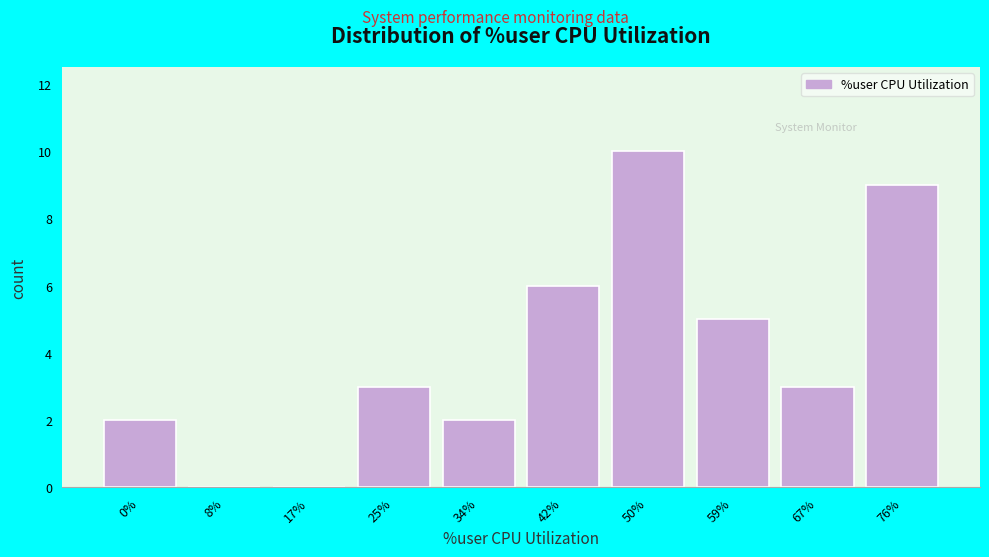

Reading left to right, what are all the values shown in this chart?

0%=2	8%=0	17%=0	25%=3	34%=2	42%=6	50%=10	59%=5	67%=3	76%=9